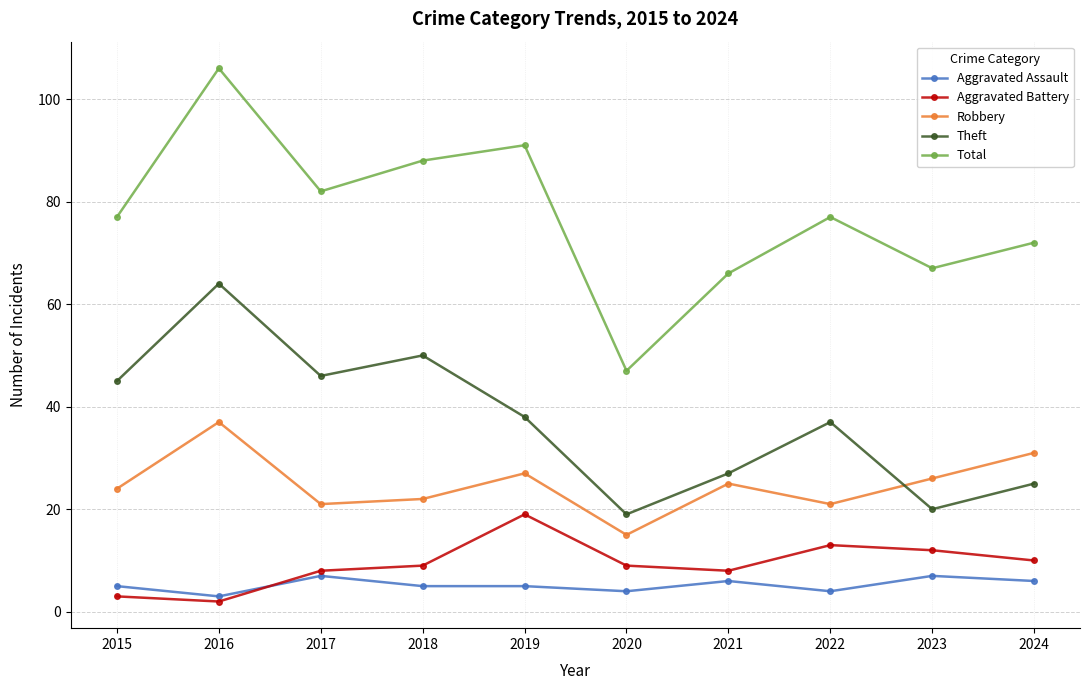

At which label does Aggravated Assault reach its minimum?

2016